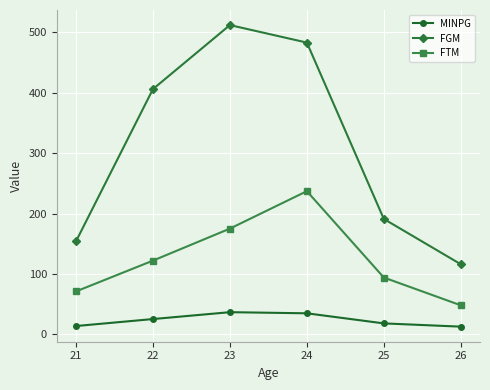

What is the sum of the MINPG values at 24 and 23?

71.4